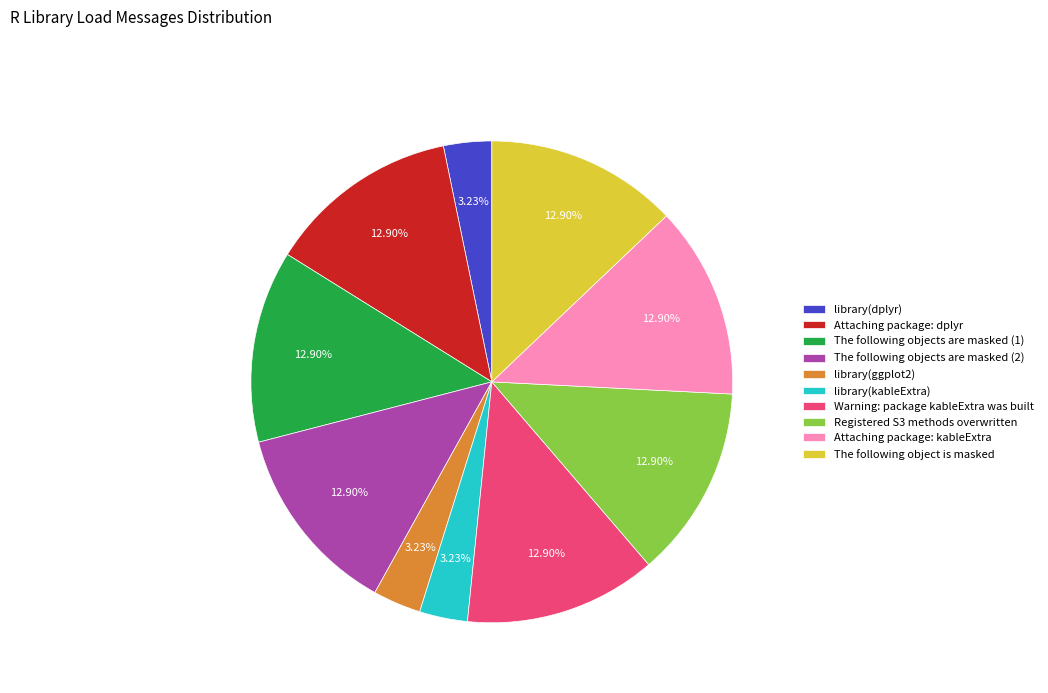

Is the sum of library(kableExtra) and The following object is masked greater than half?

No